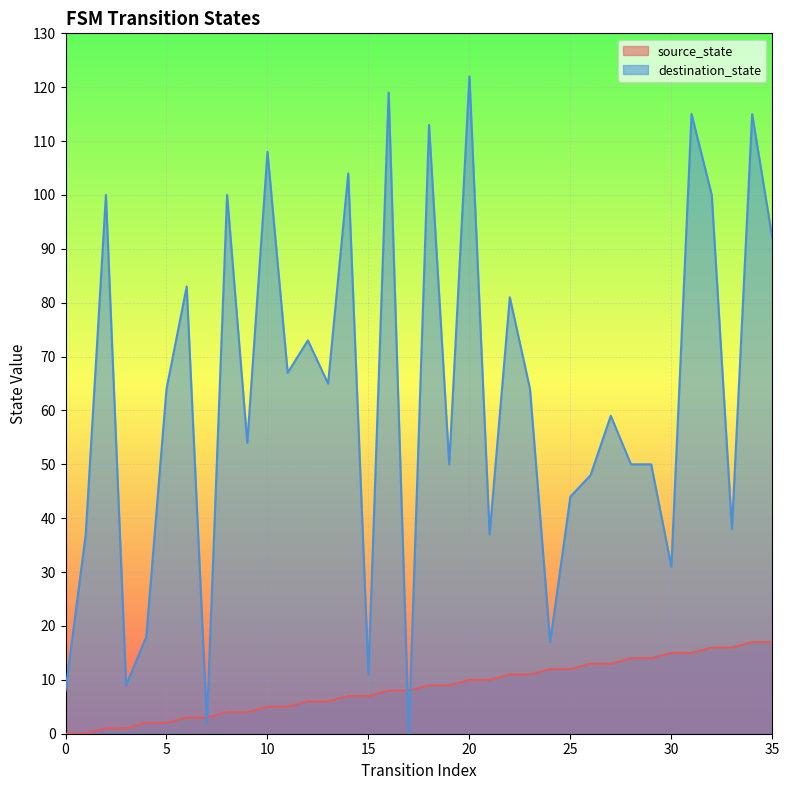

List the series in order of their overall mean, highest first.

destination_state, source_state